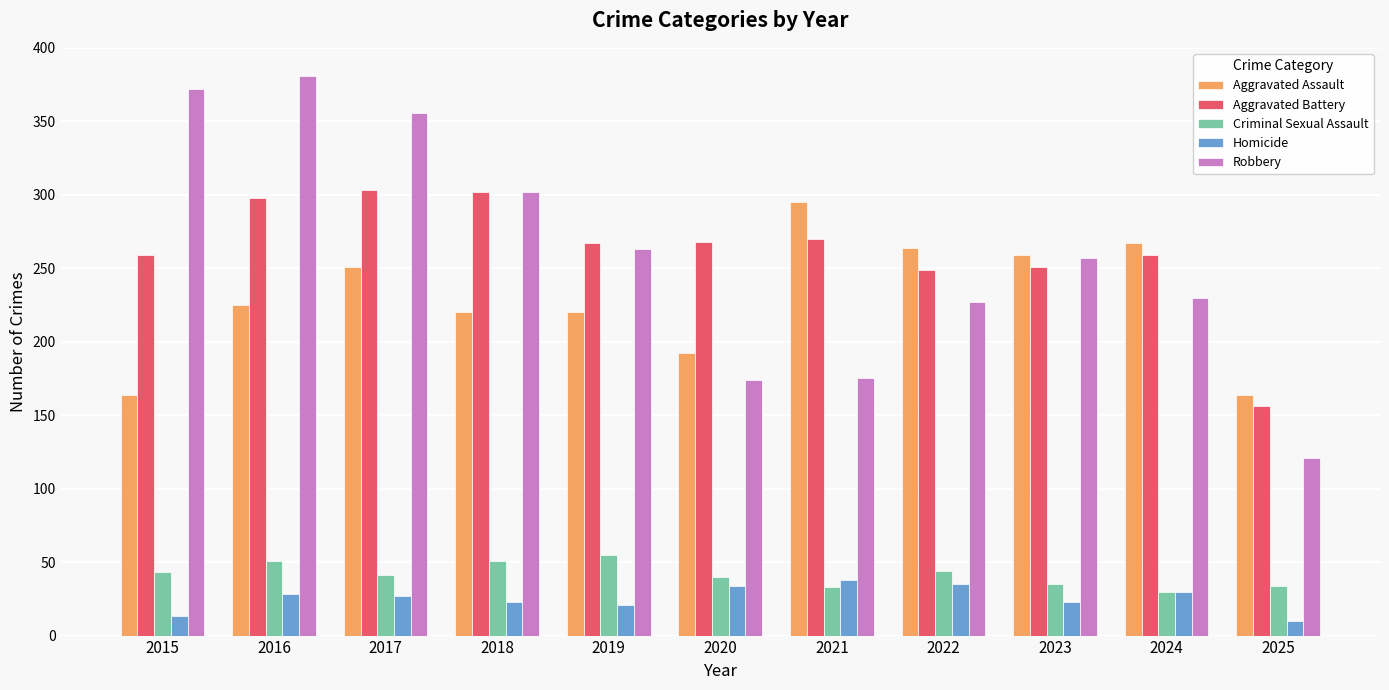

What is the lowest value of the Homicide series?

10